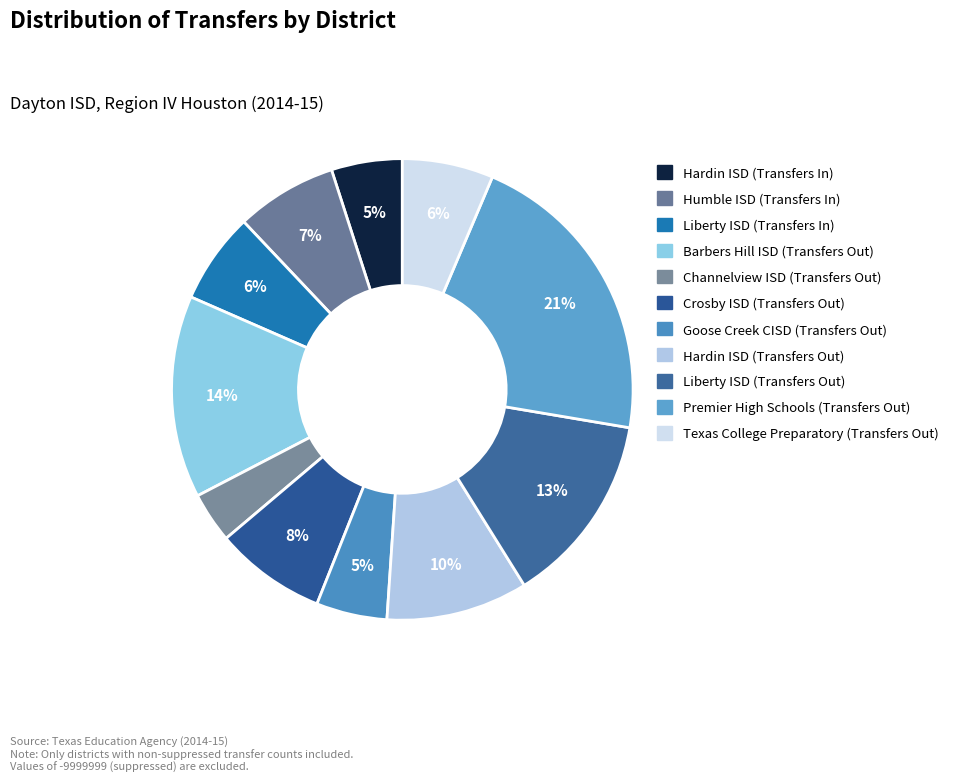

Which slice is the smallest?

Channelview ISD (Transfers Out)